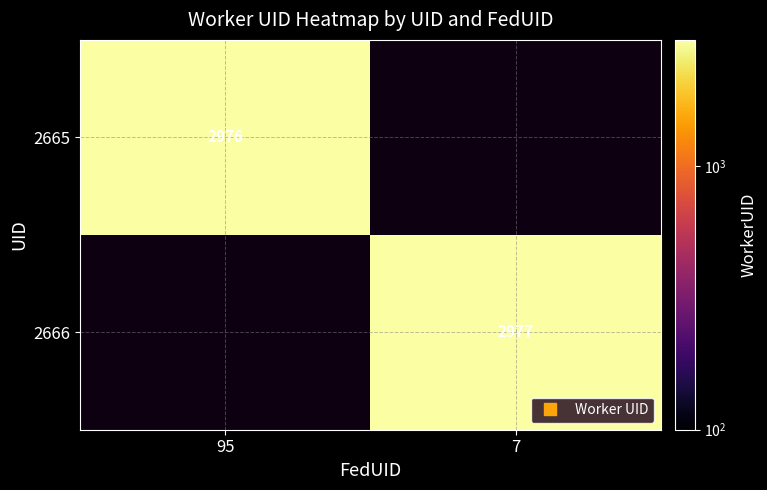

Which series has the largest range (max minus min)?

2665